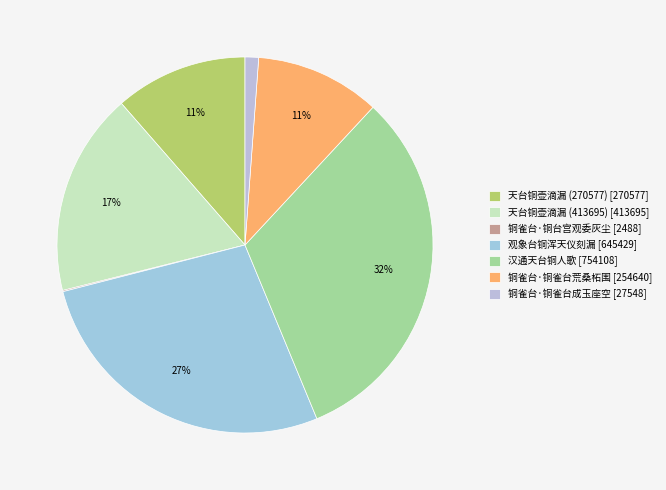

Does any single category account for the majority?

No